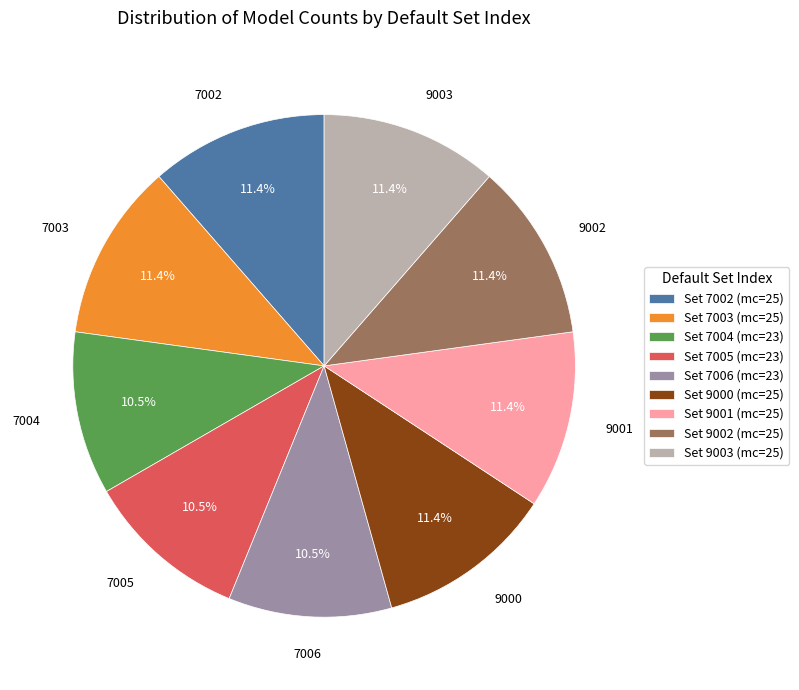

Approximately how many times larger is the value at Set 9001 (mc=25) compared to Set 7003 (mc=25)?

1.0